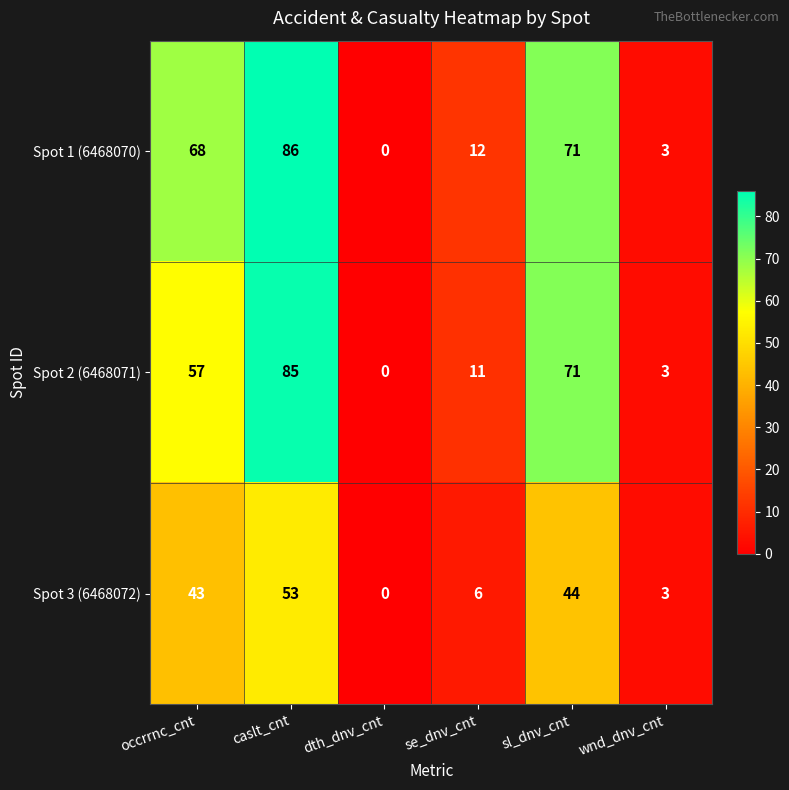

What is the difference between the highest and lowest values at sl_dnv_cnt?

27